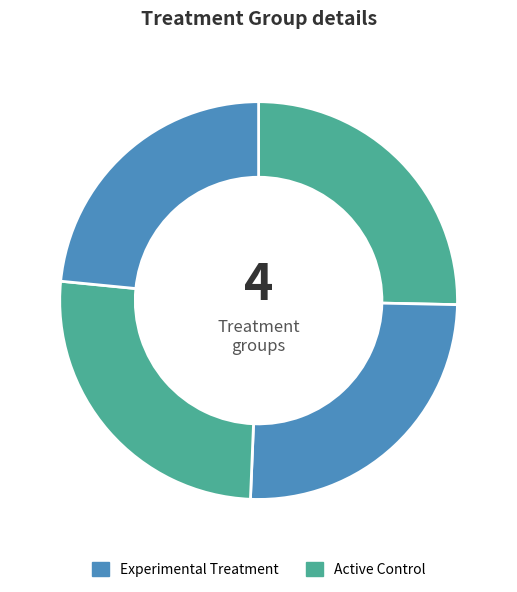

How many slices are in this pie chart?

4